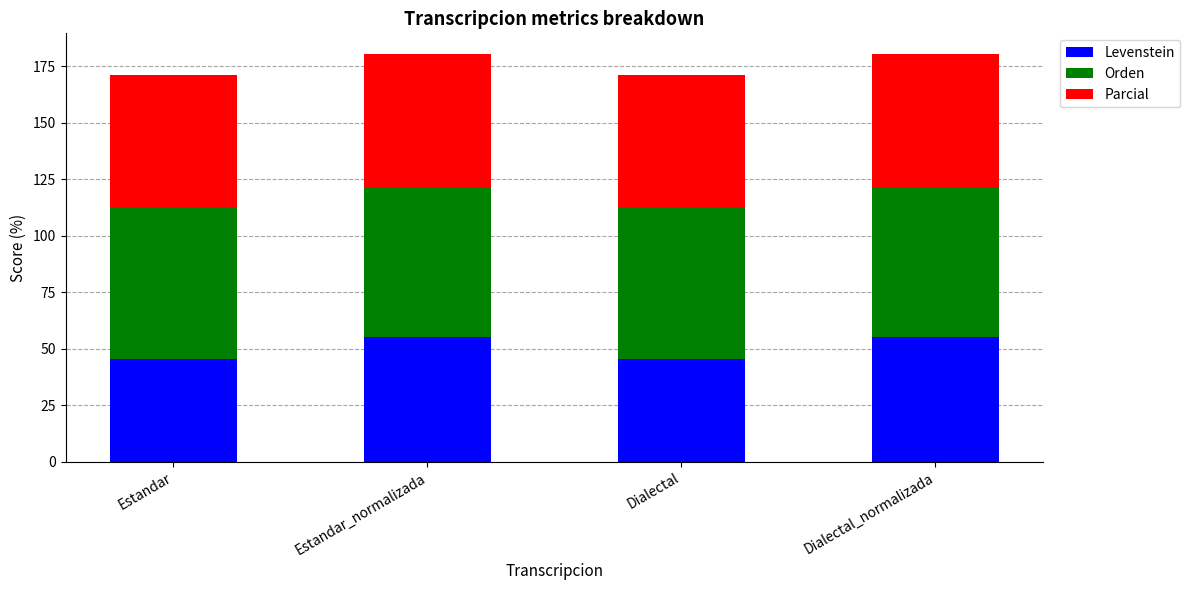

What is the total value across all series at Dialectal?

170.9